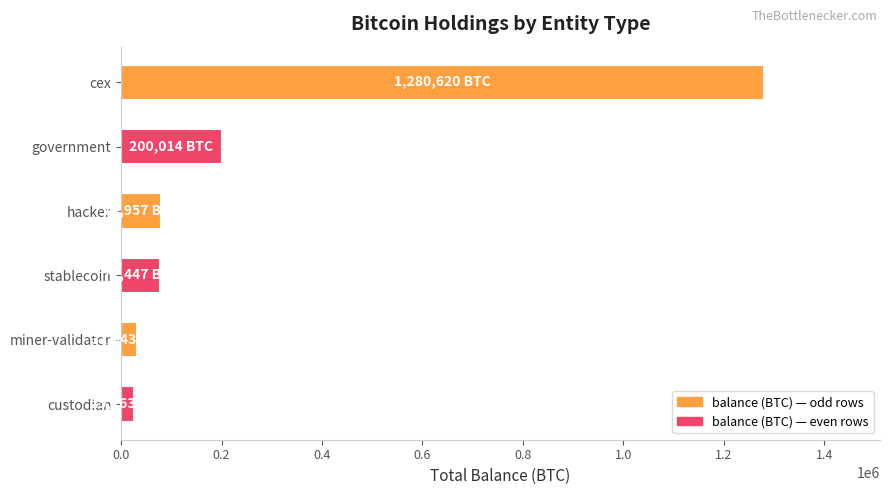

True or false: the data shows 200014.1 at government.

True